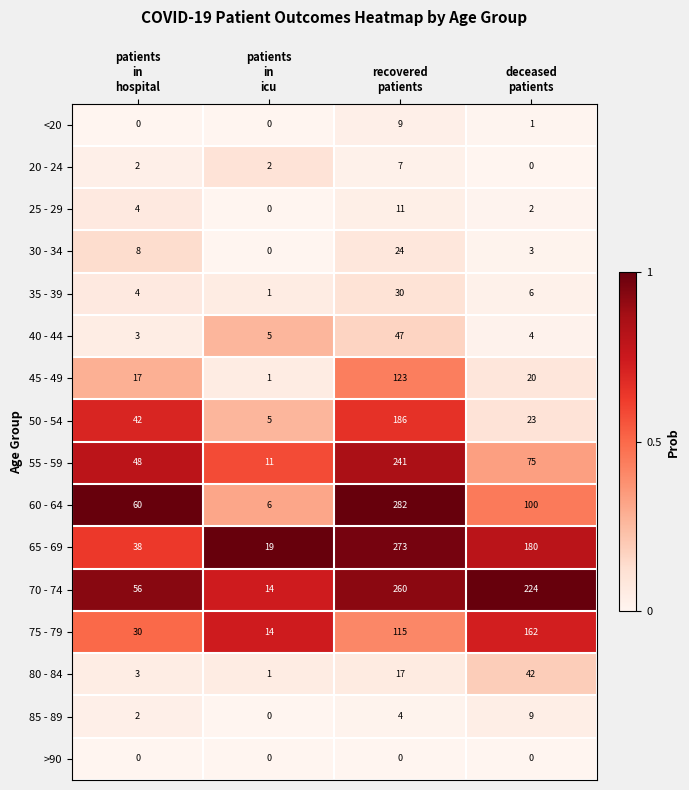

What is the difference between the maximum and second lowest values in the 20 - 24 series?

5